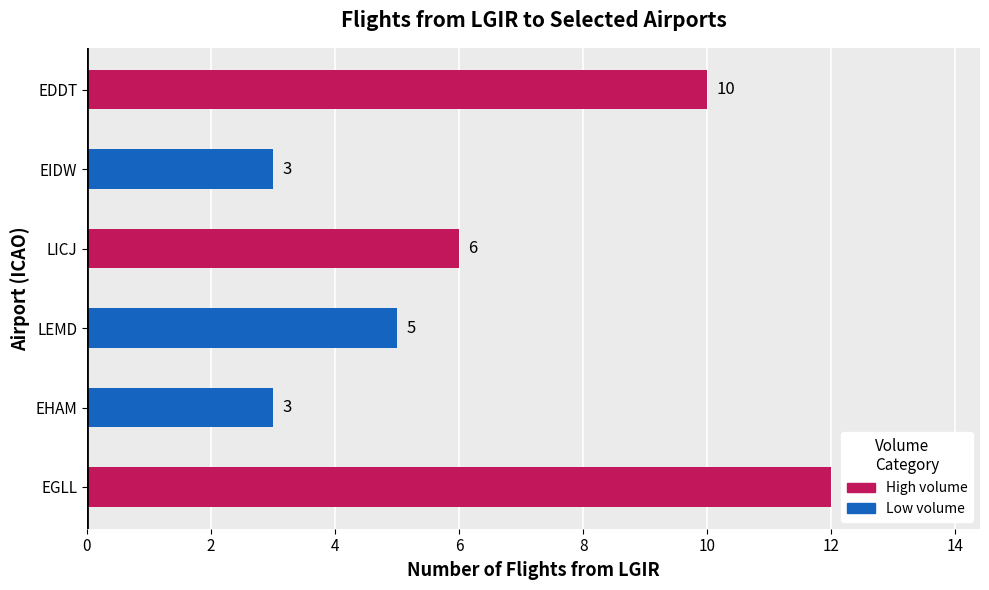

What is the maximum value shown in the chart?

12